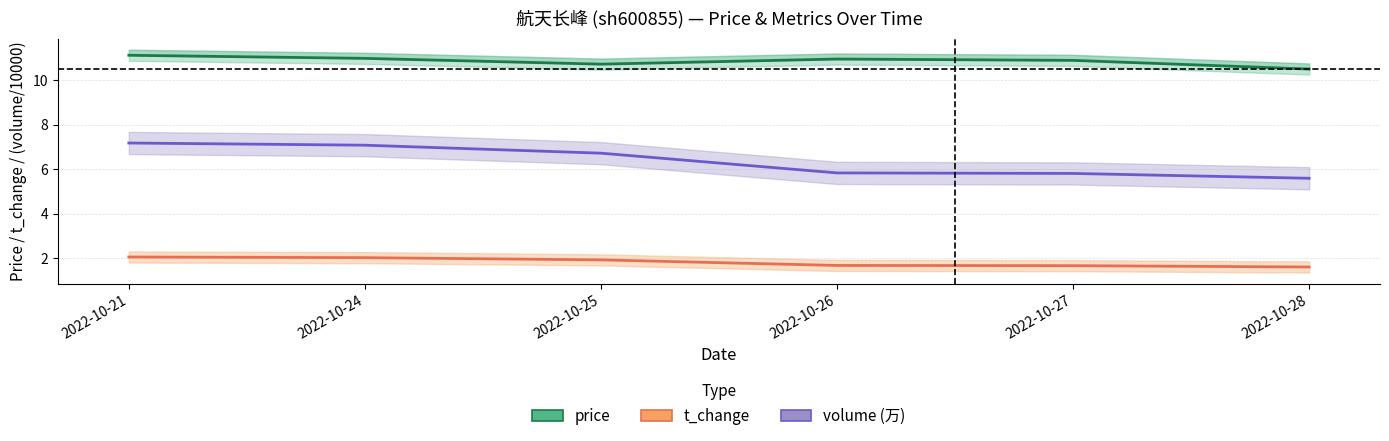

True or false: price and t_change cross at least once.

False